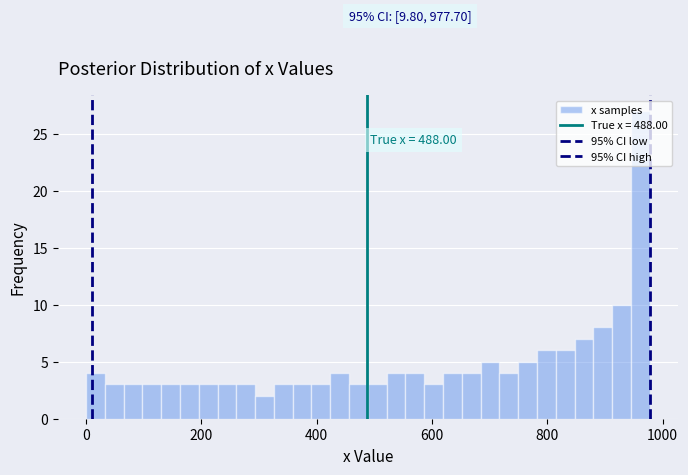

Read against the x-axis, roughly where is the centre of the tallest bar?

960